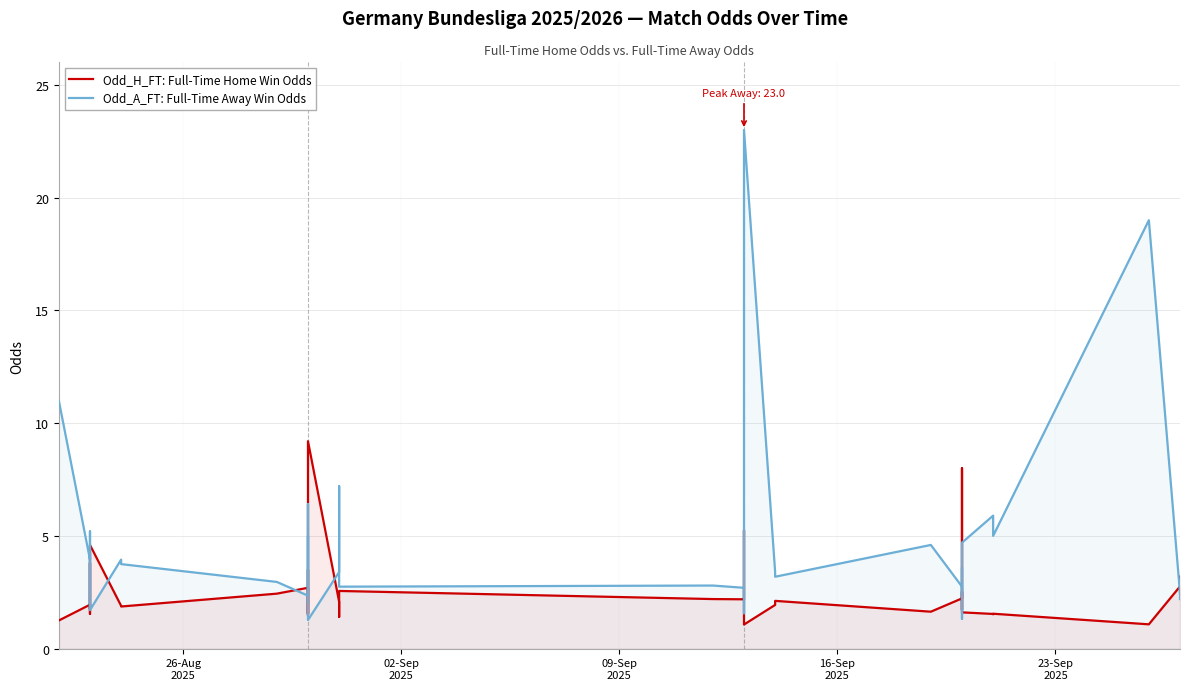

Which series has the largest range (max minus min)?

Odd_A_FT: Full-Time Away Win Odds